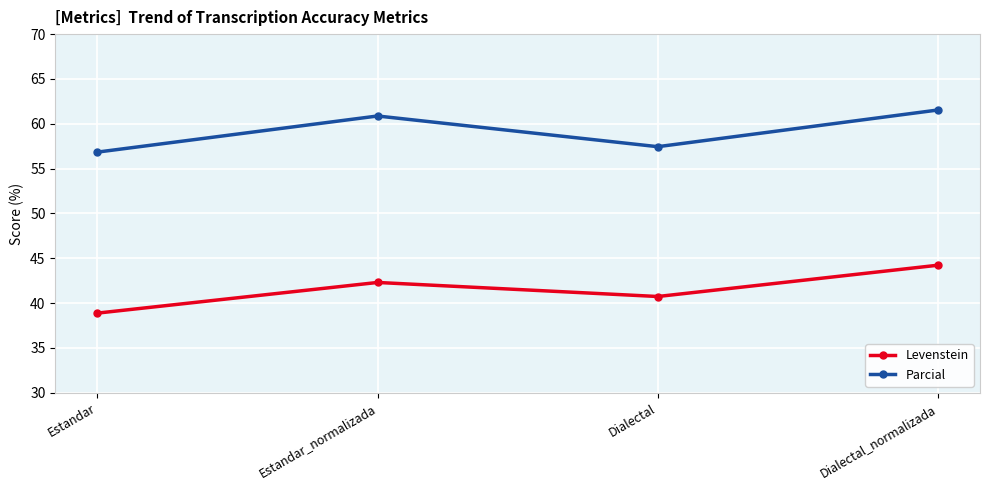

Which category has the highest value across all series?

Dialectal_normalizada